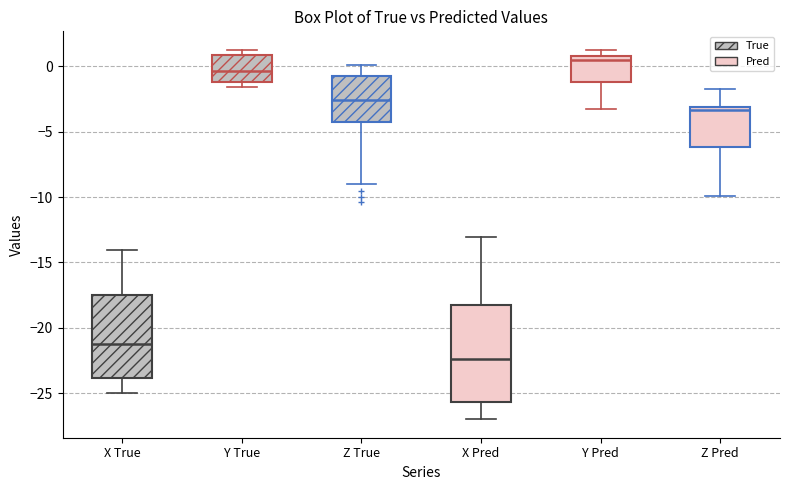

Which box's median line is the lowest?

X Pred